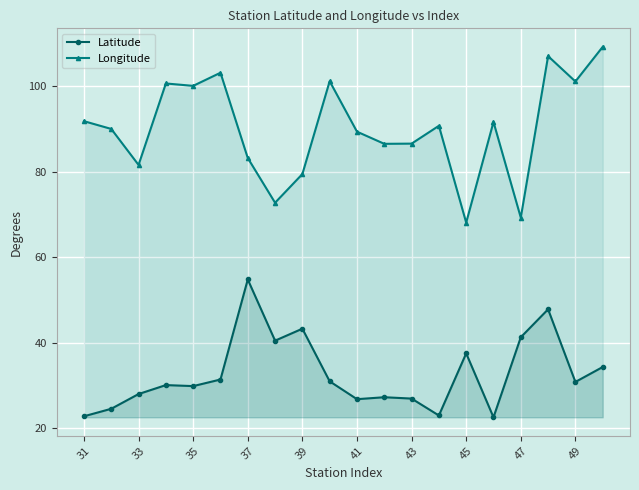

Rank the series by their maximum value, from highest to lowest.

Longitude, Latitude